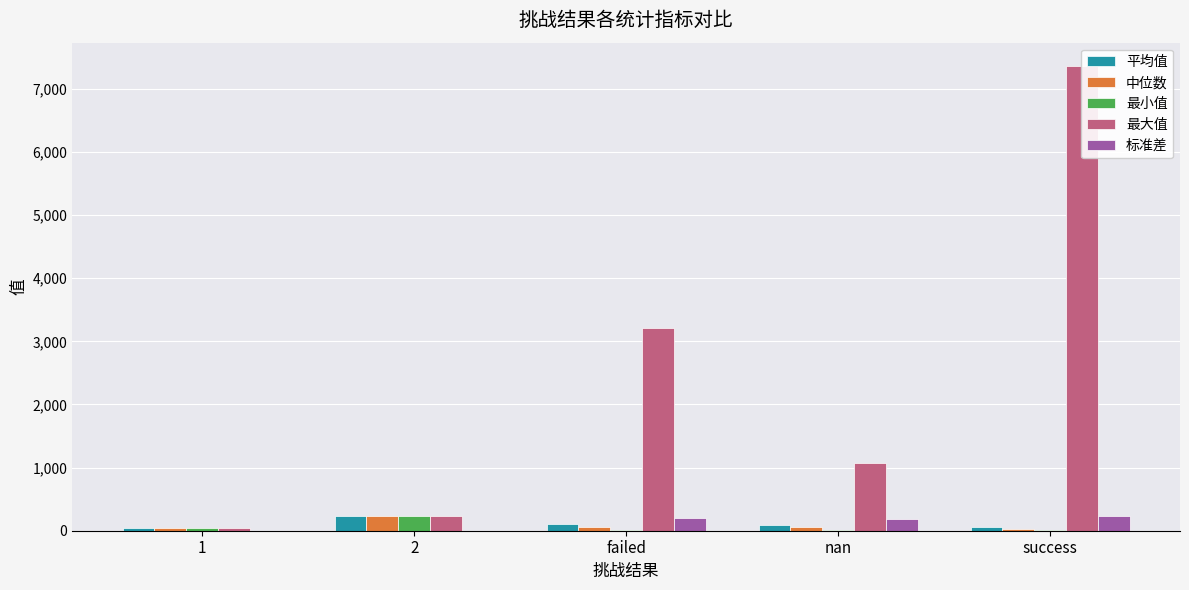

Is it true that 标准差 equals 85.6 at 1?

False